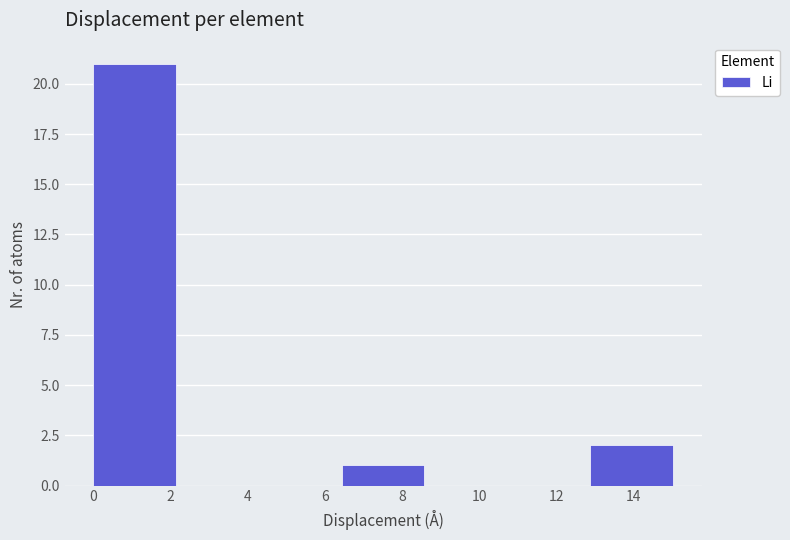

Which range on the x-axis has the tallest bar?

0.0 to 2.2